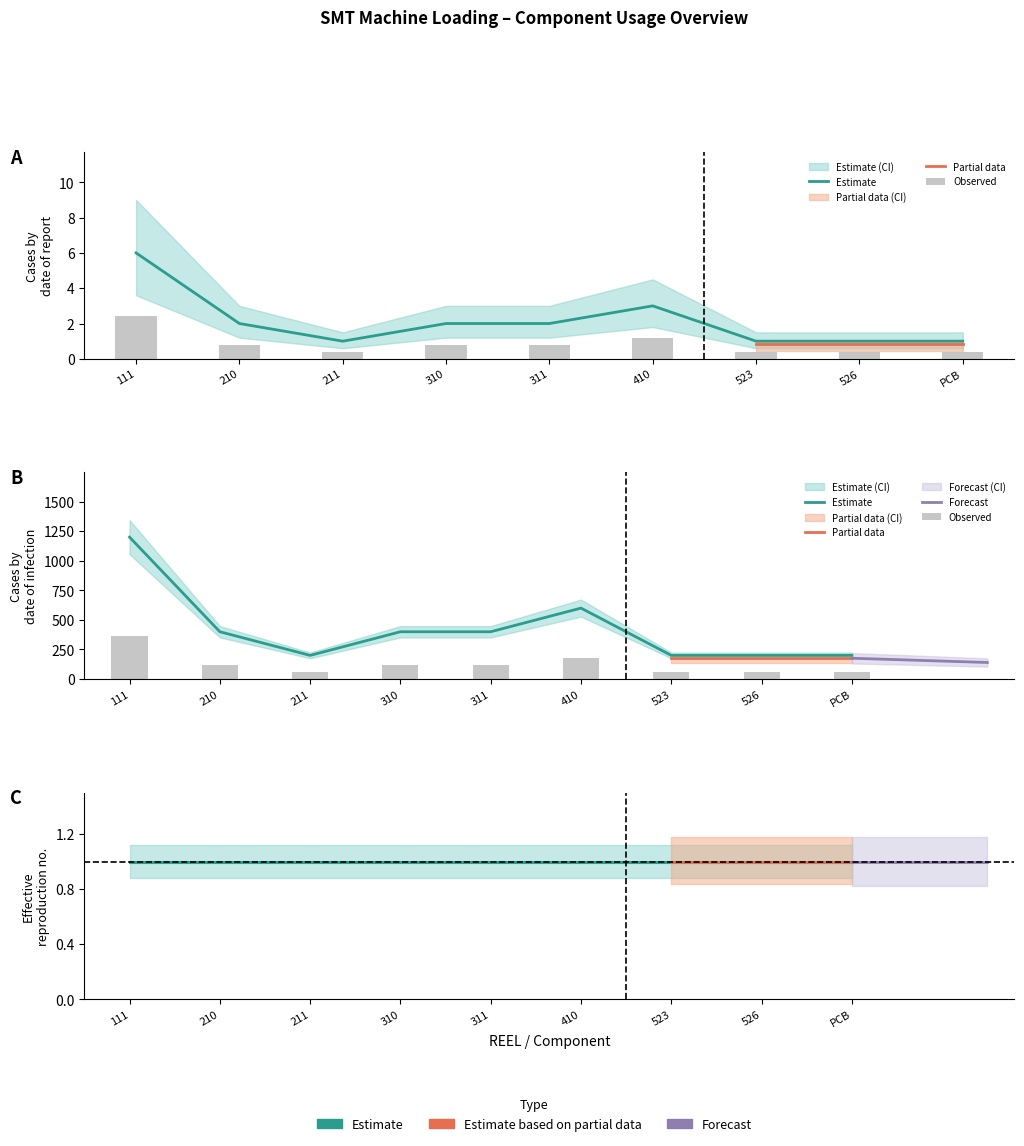

Count the number of data series in this chart.

3